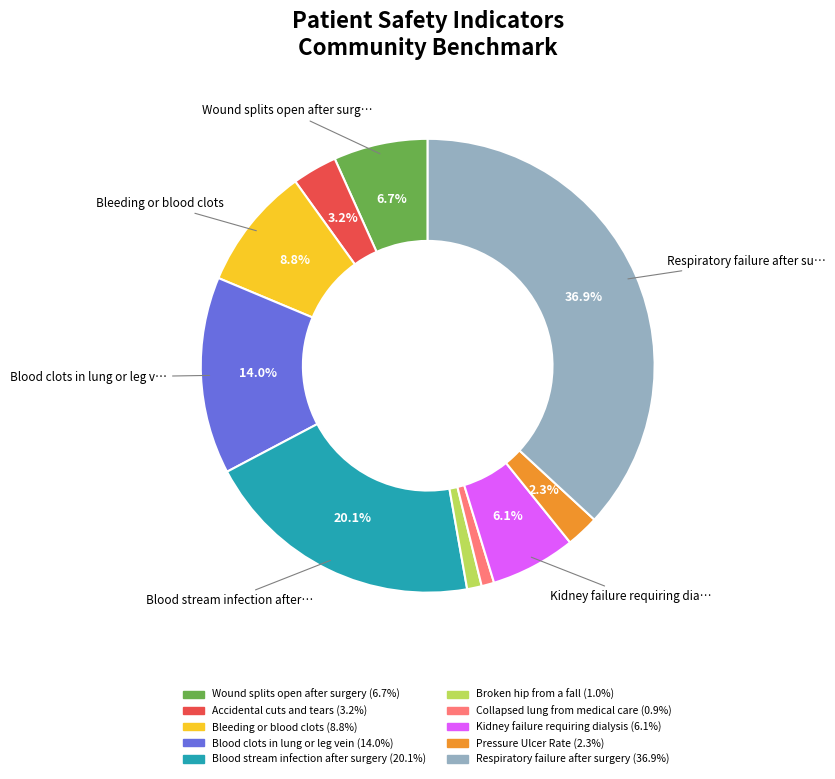

Which slice is the largest?

Respiratory failure after surgery